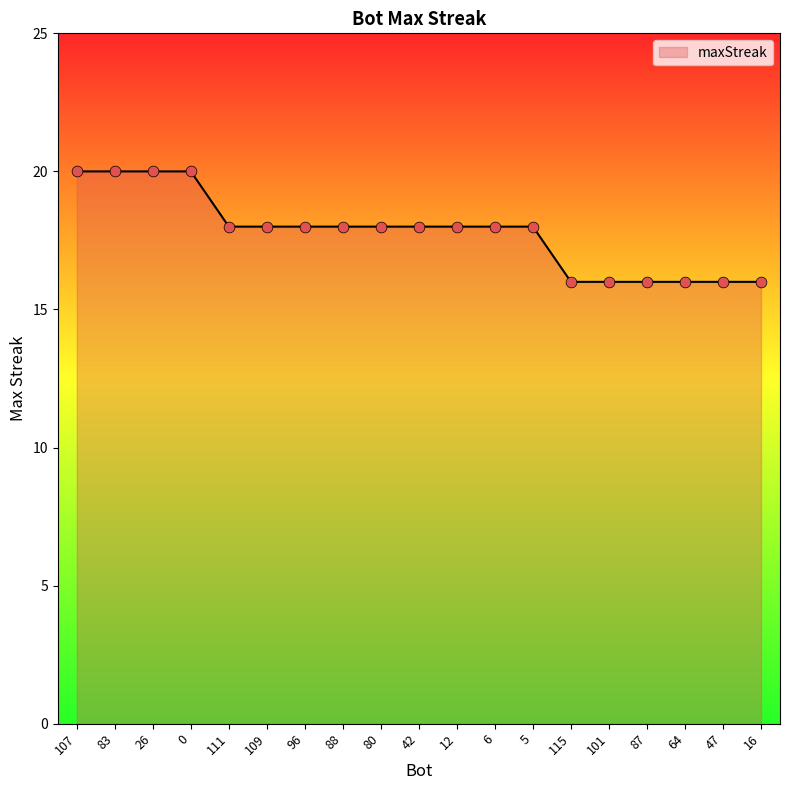

Approximately how many times larger is the value at 109 compared to 83?

0.9